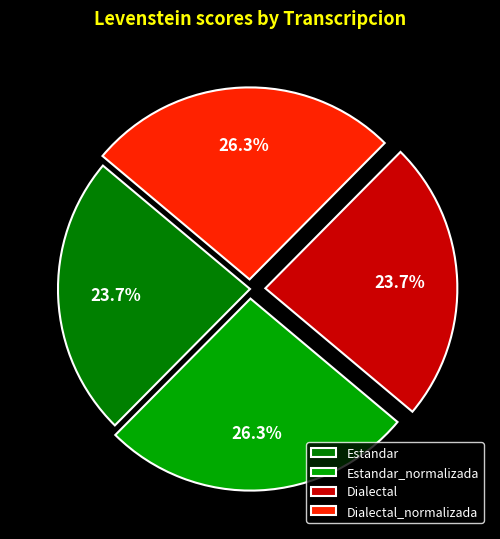

Does any single category account for the majority?

No